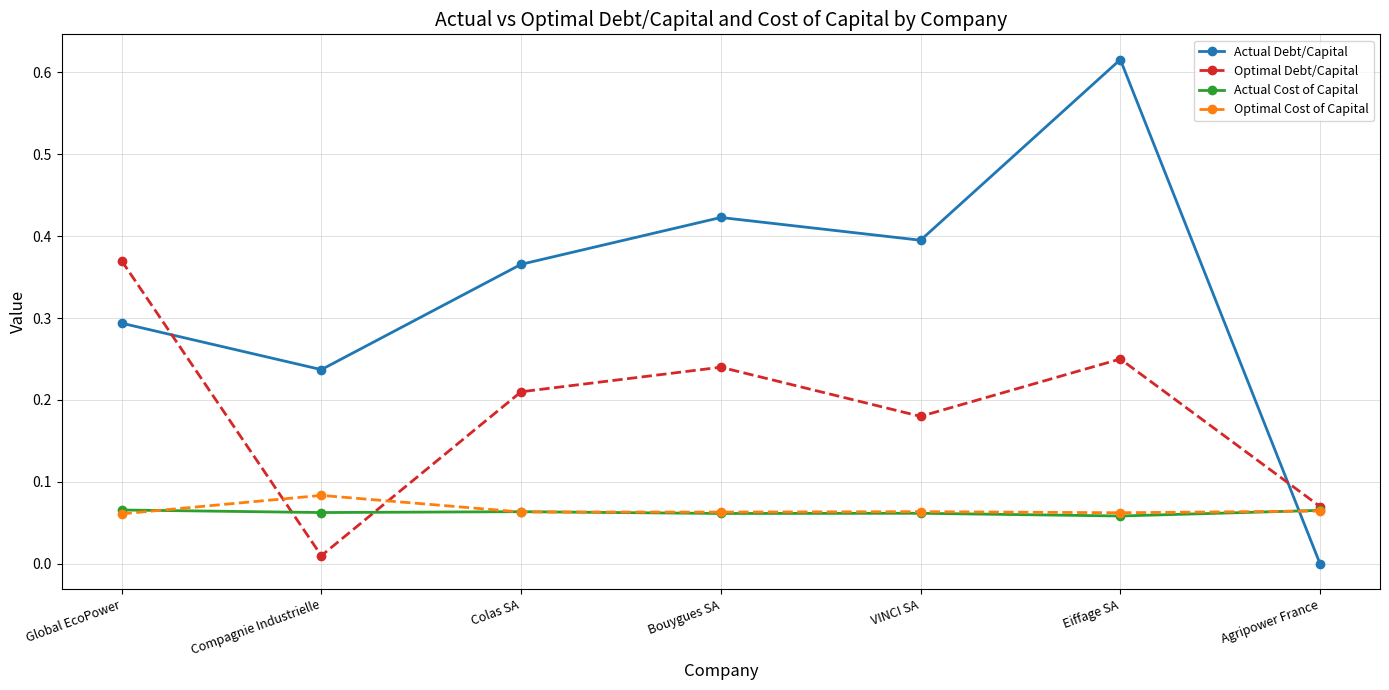

True or false: Actual Debt/Capital has a value of 0.3 at Global EcoPower.

True